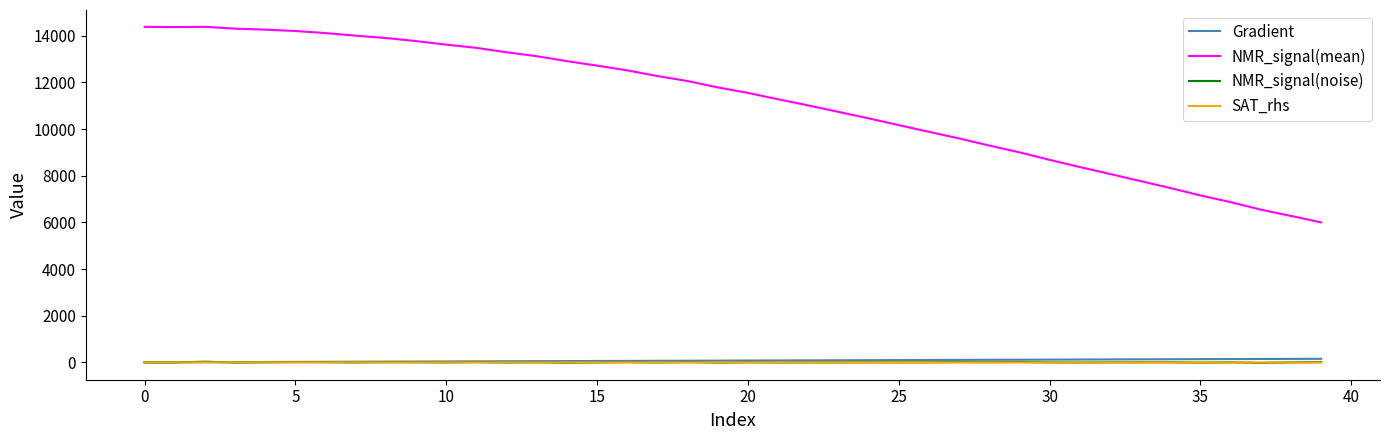

True or false: NMR_signal(mean) and SAT_rhs cross at least once.

False